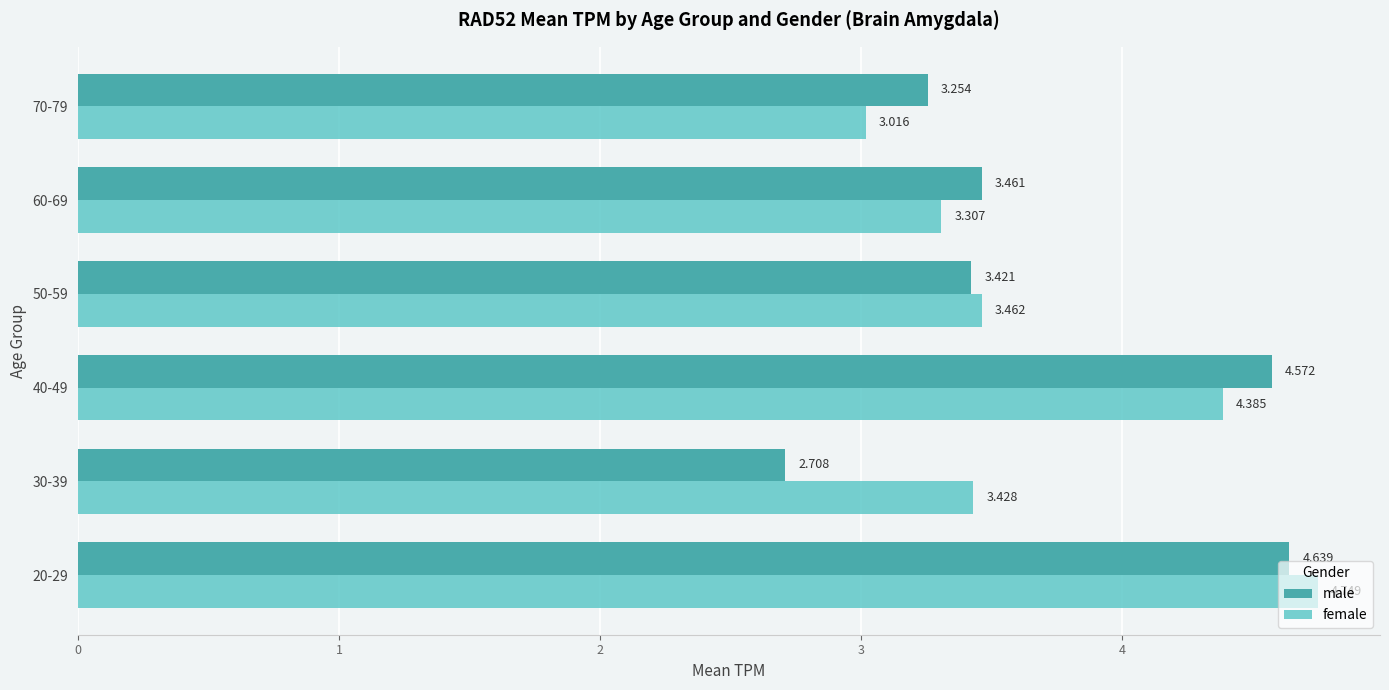

Which label corresponds to the smallest value in the chart?

30-39